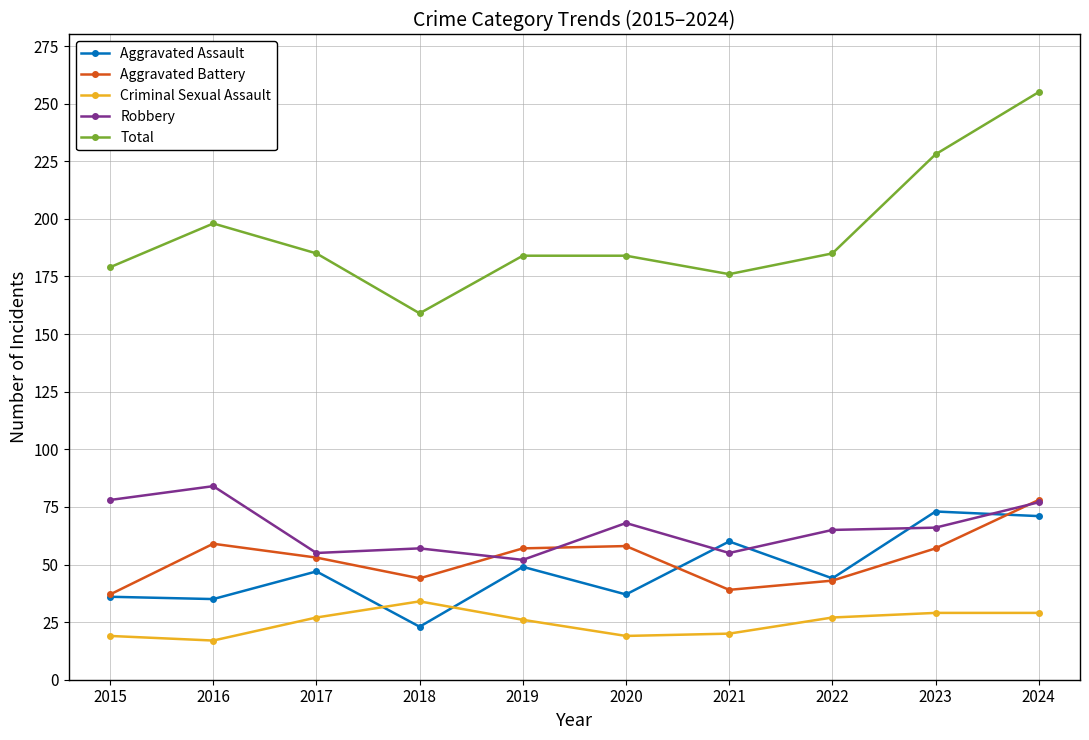

True or false: Total and Aggravated Assault cross at least once.

False